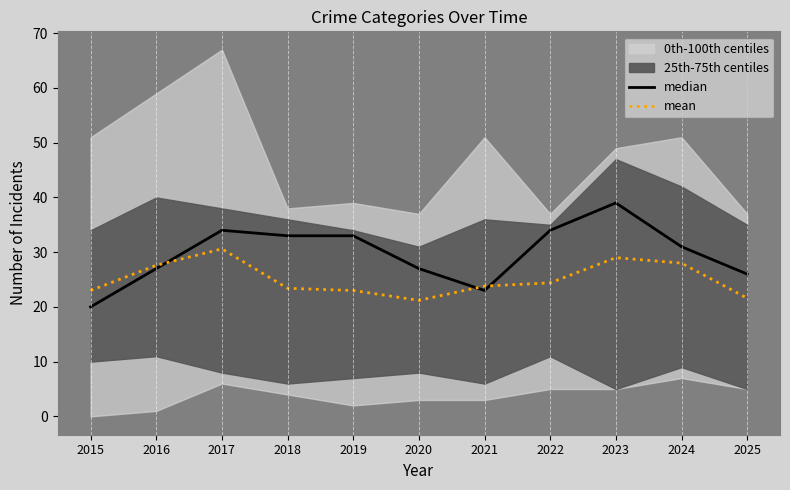

What is the spread (max minus min) of values at 2022?

9.6